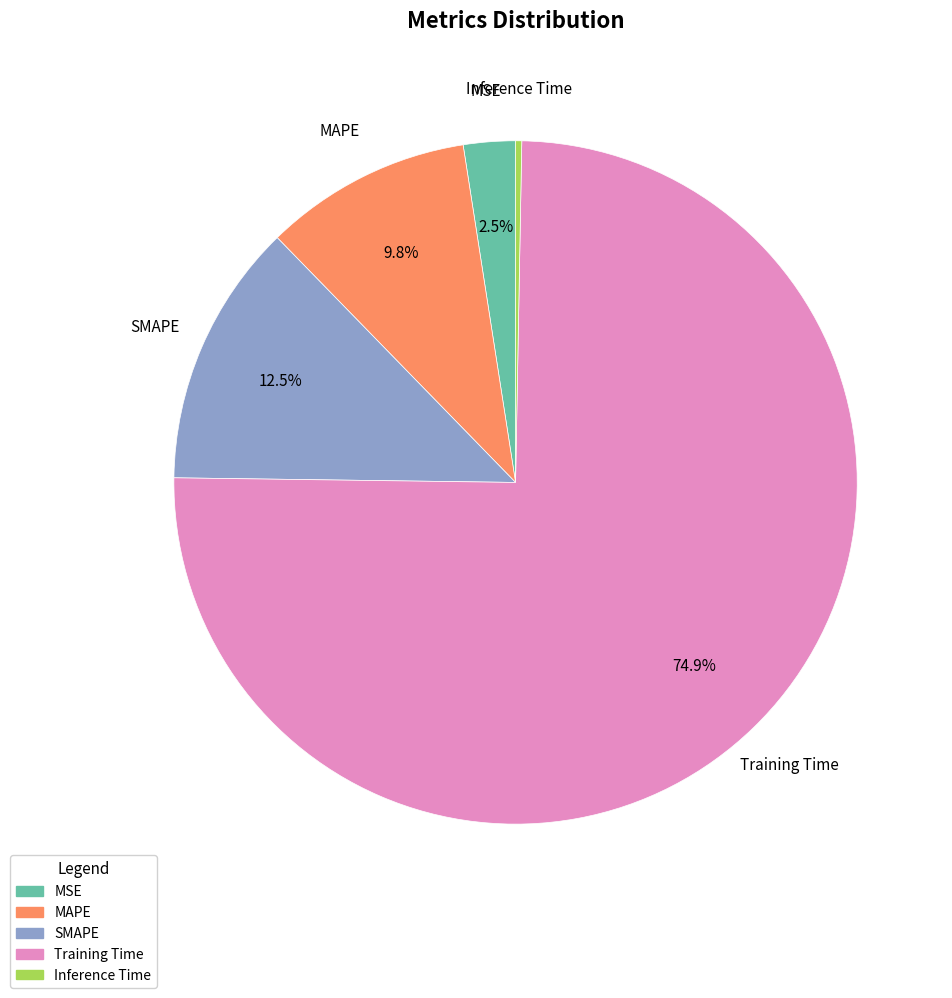

How many segments does this pie chart have?

5